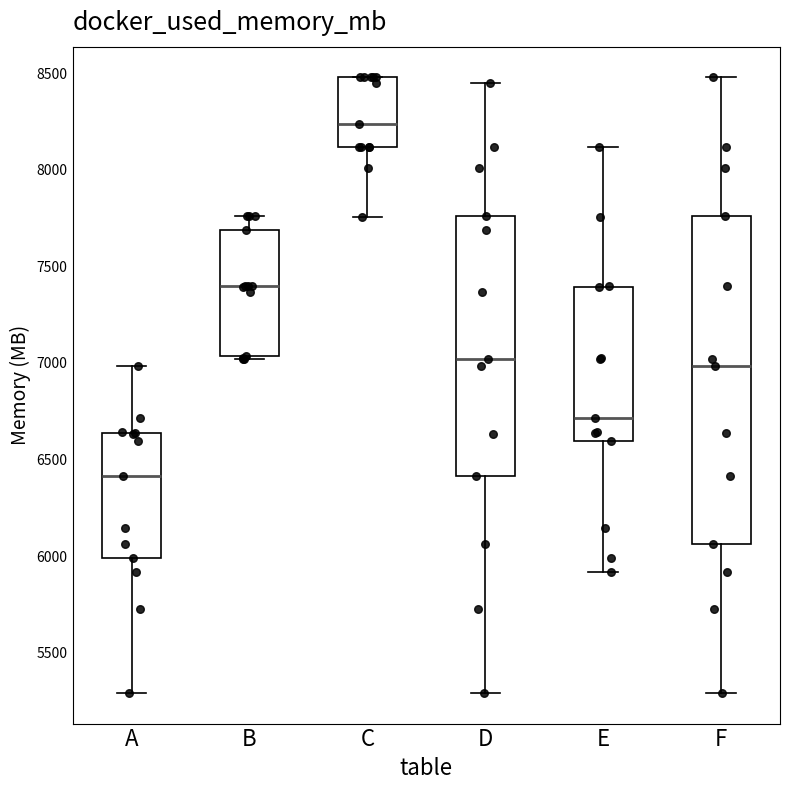

Reading left to right, read every box against the y-axis: the position of its median line, the range the box covers, and the ends of its whiskers. The values are not printed on the chart, so give them approximately, as read against the axis.

A: median 6400, box 6000 to 6650, whiskers 5300 to 7000
B: median 7400, box 7050 to 7700, whiskers 7000 to 7750
C: median 8250, box 8100 to 8500, whiskers 7750 to 8500
D: median 7000, box 6400 to 7750, whiskers 5300 to 8450
E: median 6700, box 6600 to 7400, whiskers 5900 to 8100
F: median 7000, box 6050 to 7750, whiskers 5300 to 8500